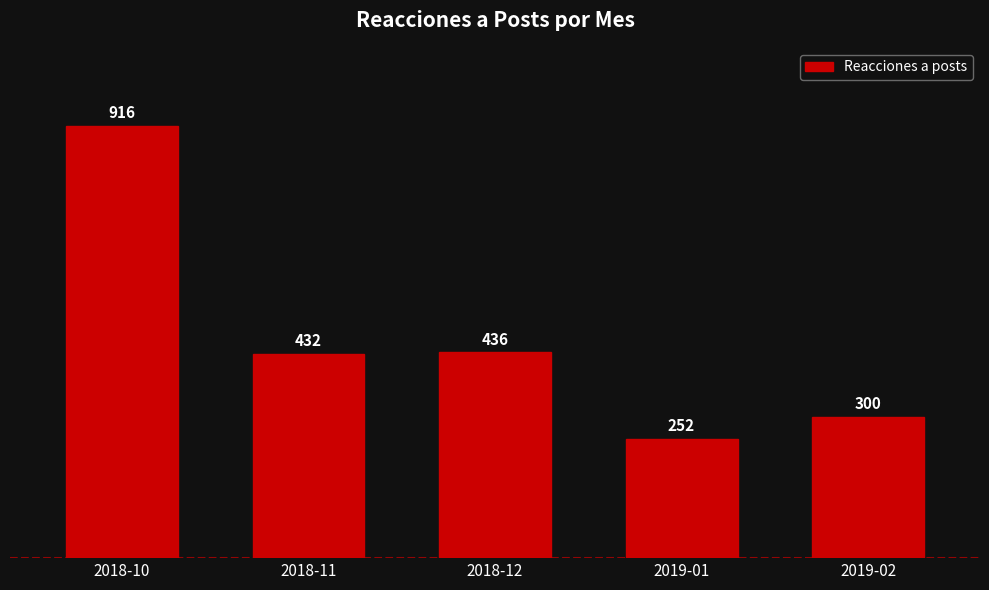

What is the maximum value shown in the chart?

916